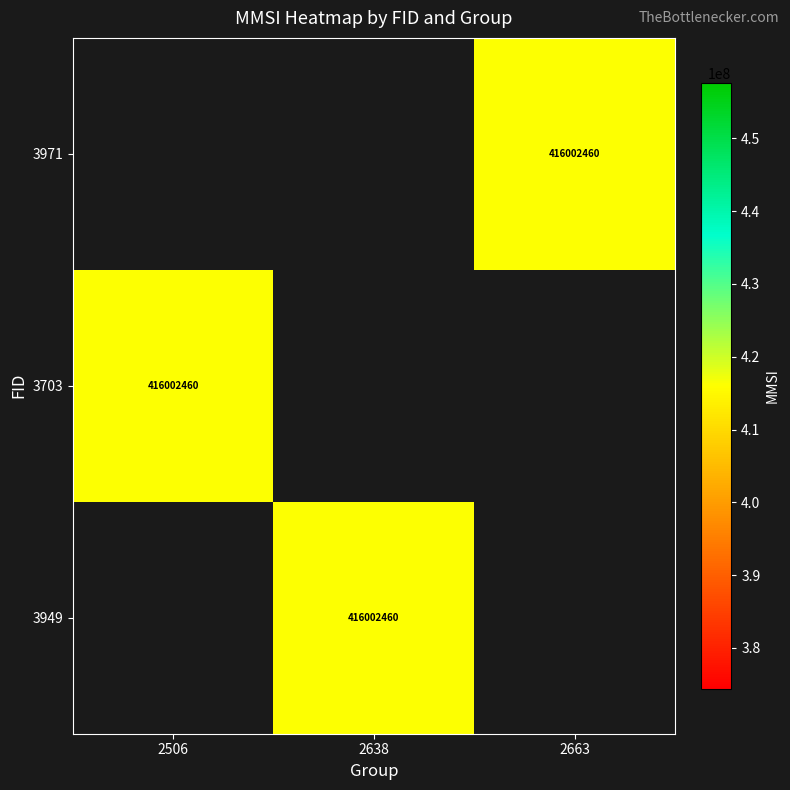

Rank the series by their maximum value, from lowest to highest.

3971, 3703, 3949